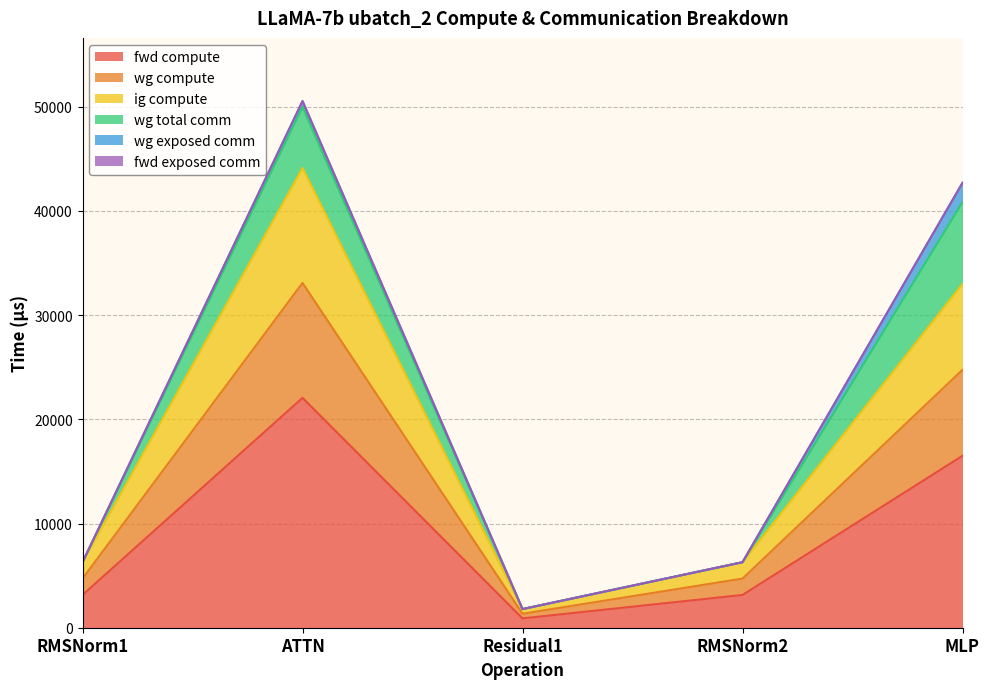

Does the chart have visible grid lines?

Yes